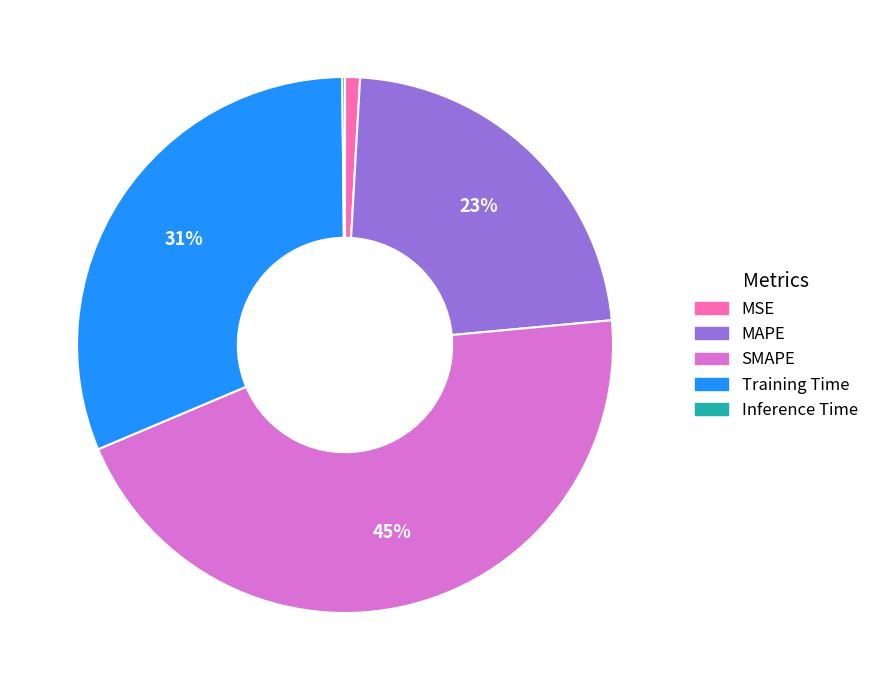

Does Training Time represent more than half of the total?

No